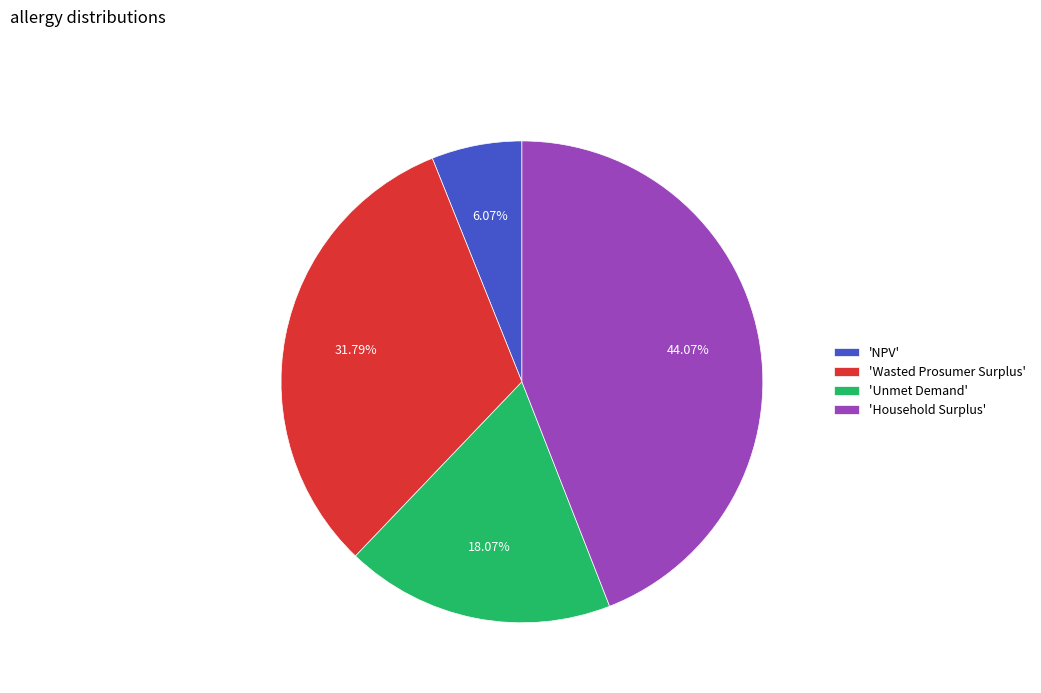

Combined, do 'Unmet Demand' and 'Wasted Prosumer Surplus' account for over 50%?

No